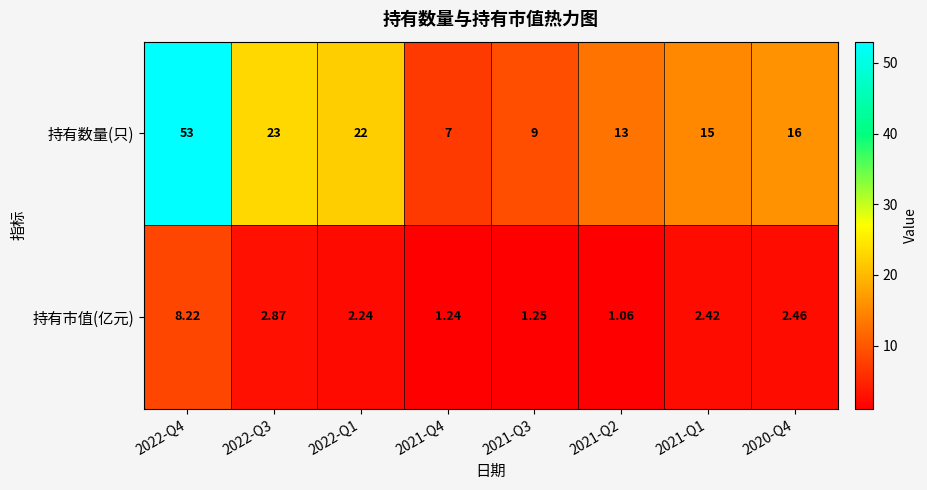

Is the value of 持有市值(亿元) at 2021-Q3 greater than the value of 持有数量(只) at 2022-Q4?

No